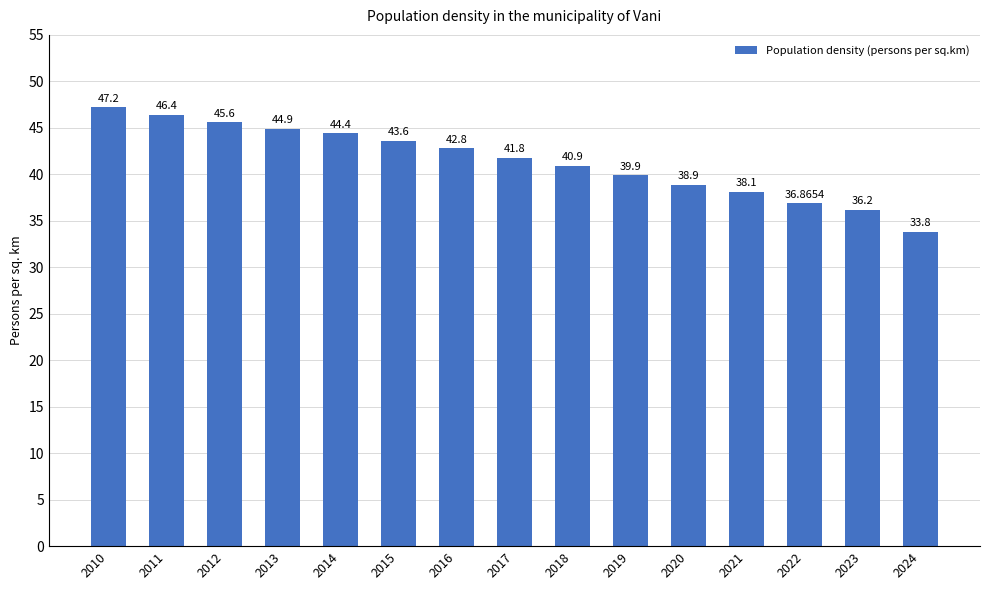

Reading left to right, extract all data points from this chart.

47.2	46.4	45.6	44.9	44.4	43.6	42.8	41.8	40.9	39.9	38.9	38.1	36.9	36.2	33.8